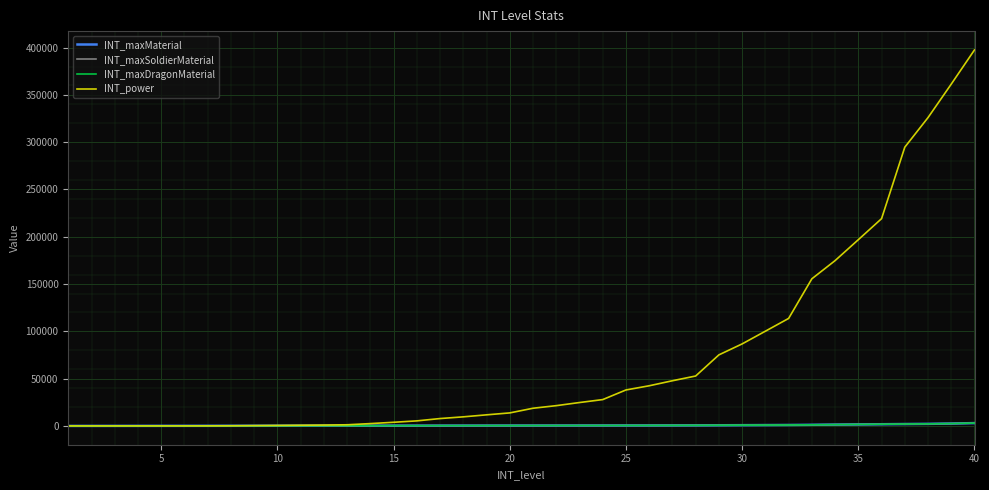

What is the maximum value for INT_power?

397570